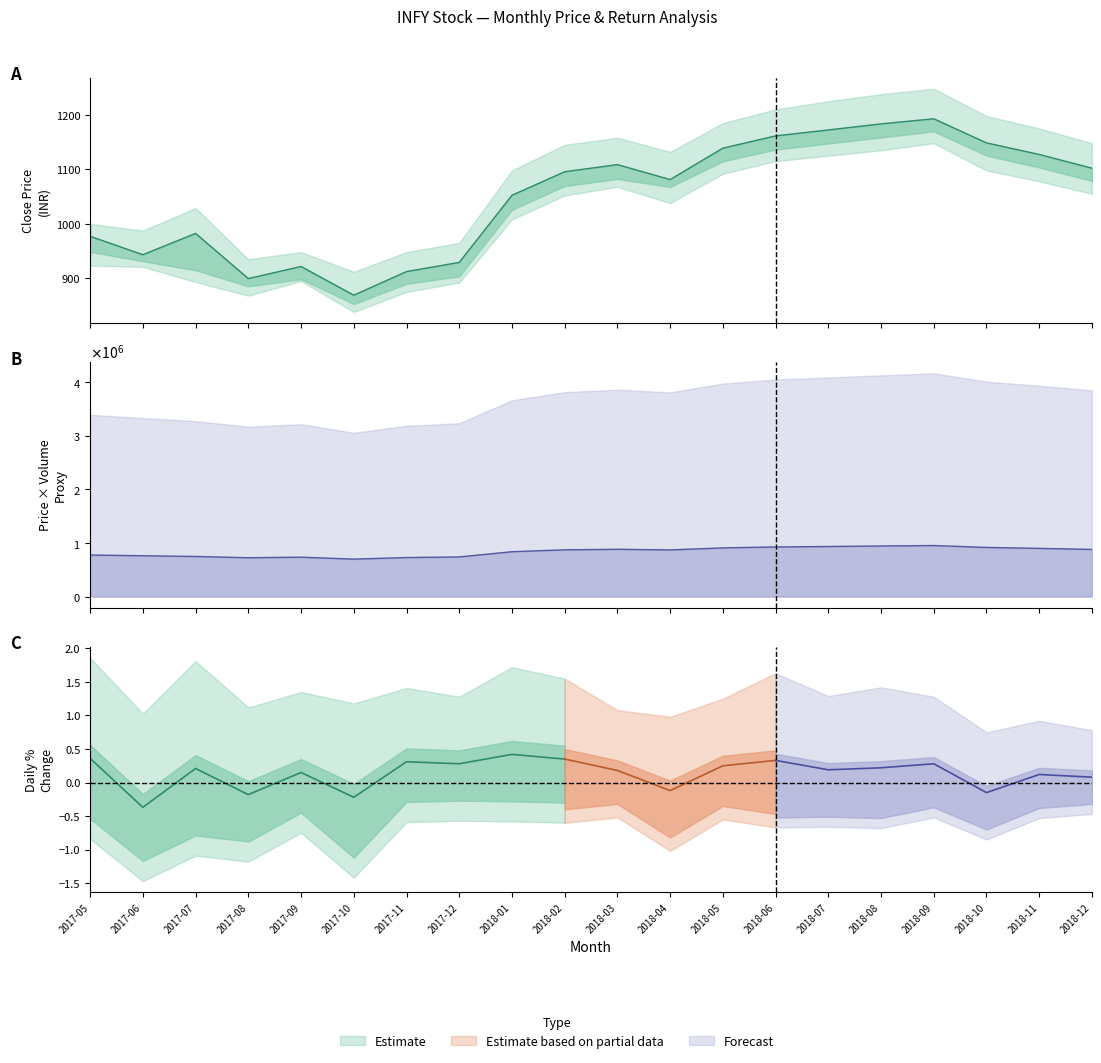

Count the number of categories in the chart.

20